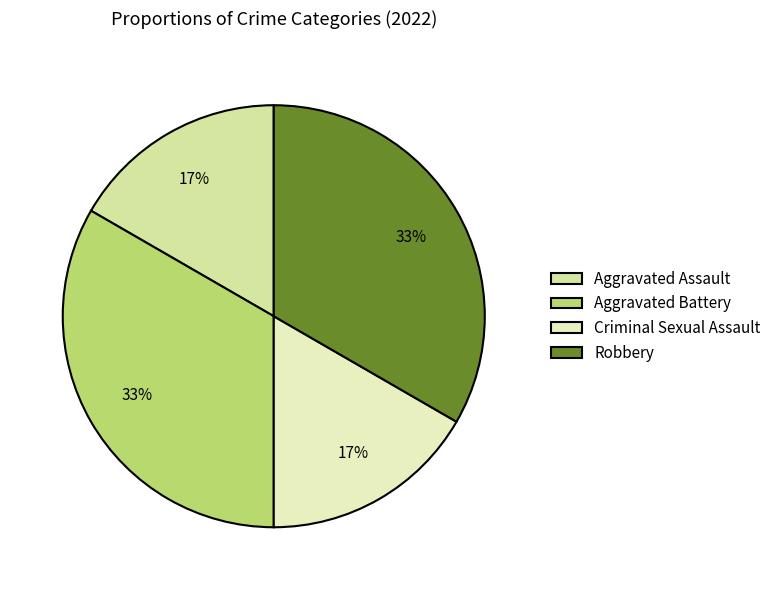

How many slices are in this pie chart?

4